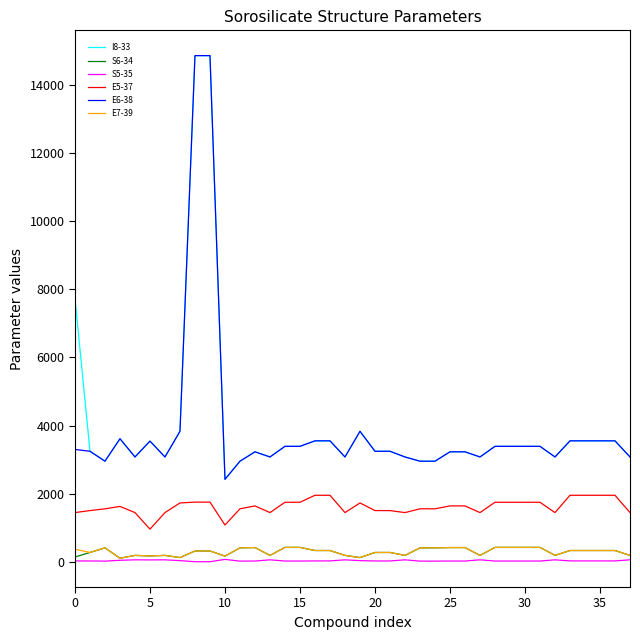

True or false: E5-37 and E6-38 intersect in this chart.

False